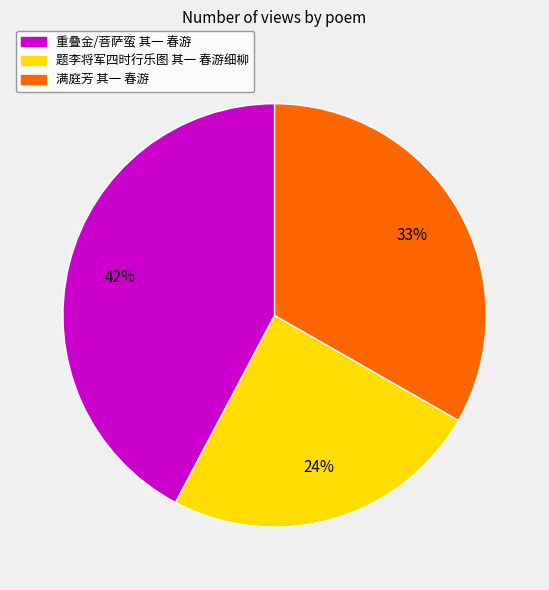

Combined, do 重叠金/菩萨蛮 其一 春游 and 满庭芳 其一 春游 account for over 50%?

Yes